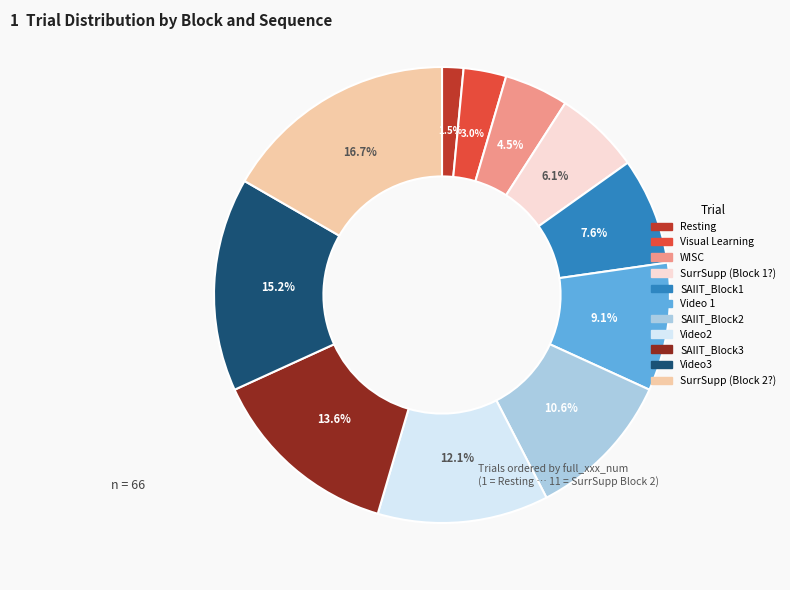

To the nearest percent, what is the combined percentage of SAIIT_Block2 and Video3?

26%